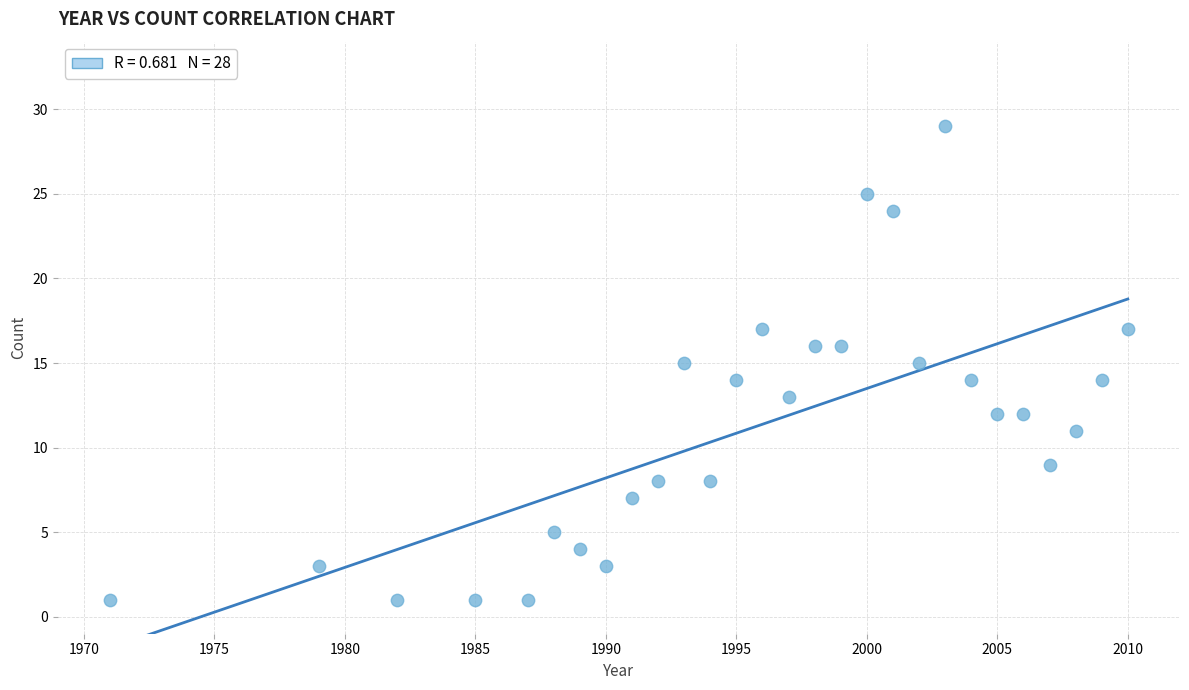

What is the range of Y values (max minus min)?

28